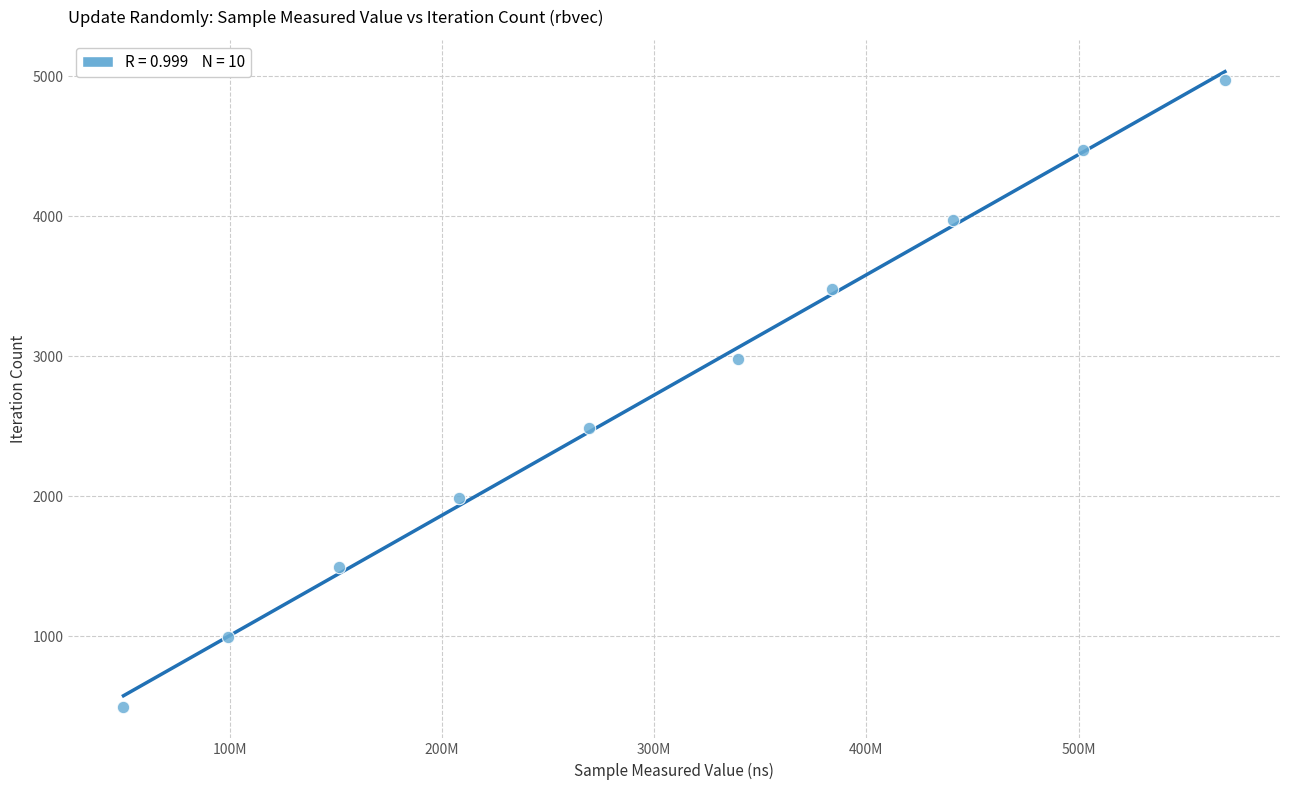

What is the average X value?

301270486